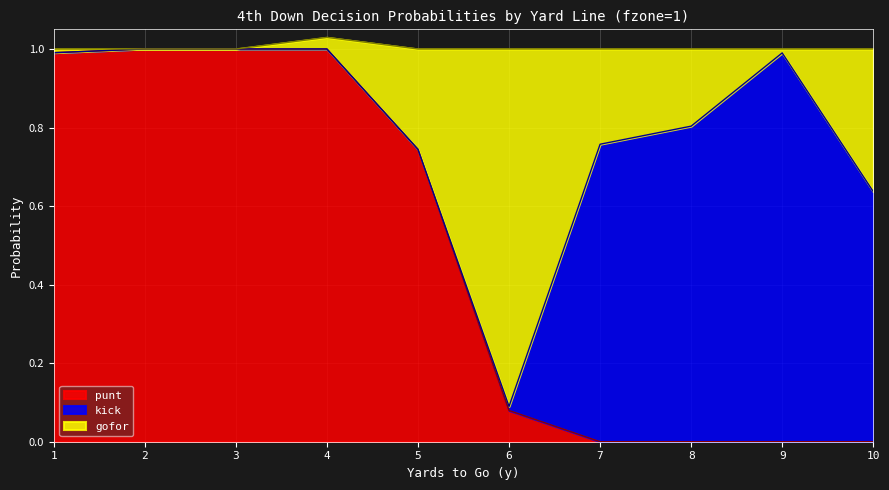

True or false: punt has more than 1 points higher than both neighbors.

False